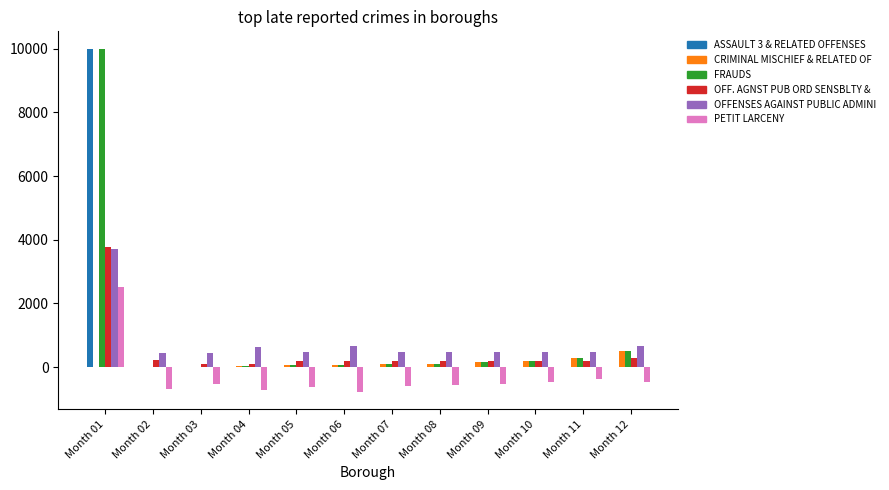

What is the greatest value displayed?

10003.0